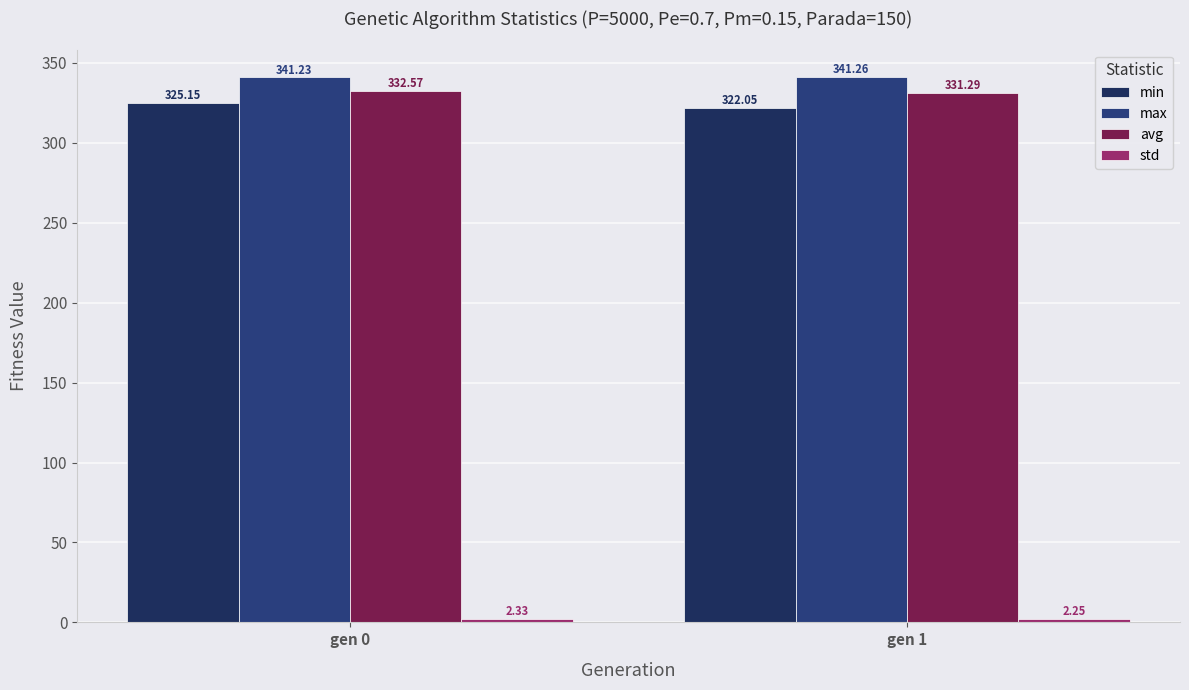

How many data points in min are less than 325?

1